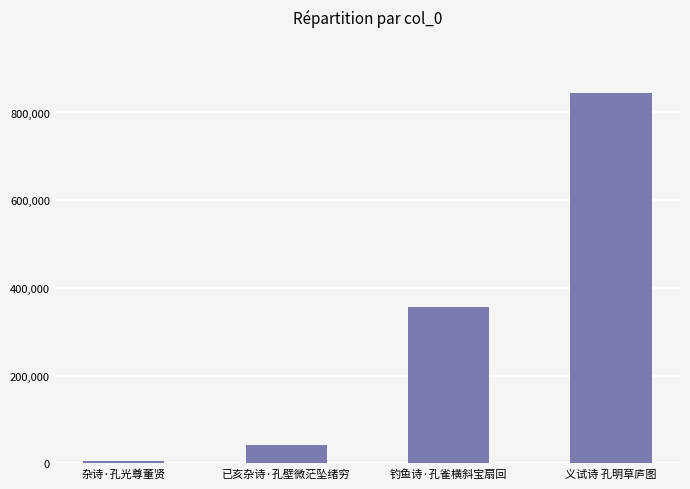

Reading left to right, transcribe all the data shown in this chart.

杂诗·孔光尊董贤=4352	已亥杂诗·孔壁微茫坠绪穷=42014	钓鱼诗·孔雀横斜宝扇回=355489	义试诗 孔明草庐图=845397